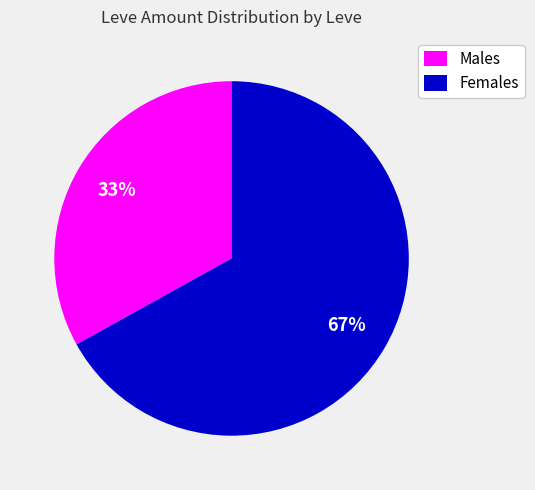

What is the smallest slice in the pie chart?

Males